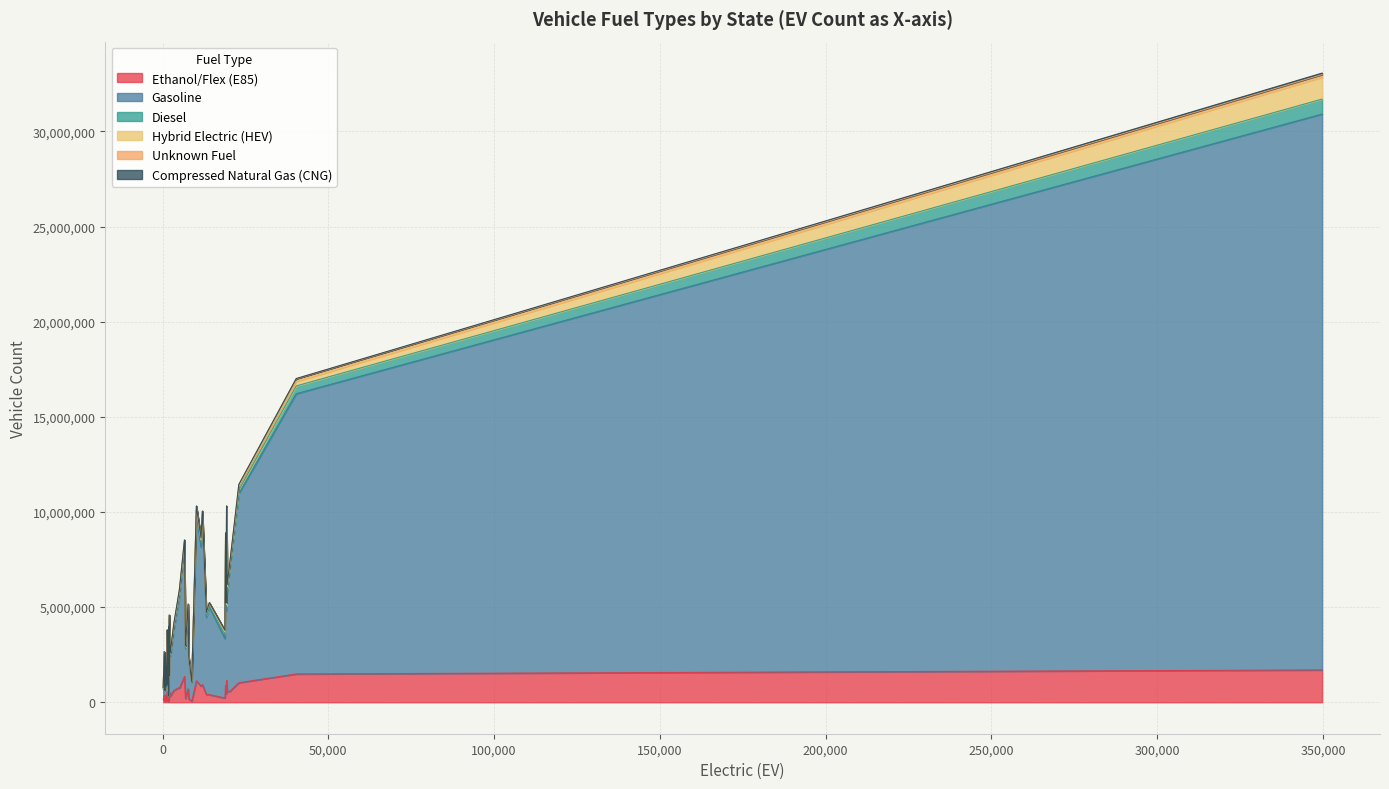

Reading left to right, what are all the values shown in this chart?

Ethanol/Flex (E85): 2000=543900	700=64000	19500=571500	900=383000	349700=1698700	19200=447700	6900=196800	1300=85500	1800=22500	40300=1486600	19000=890400	8800=55600	1600=148600	19300=1153600	5100=745100	1600=448900	2300=313500	1900=442000	1400=554400	1300=141300	13200=400600	14100=400100	6600=1353800	7700=704600	500=366500	4900=764500	700=129000	1300=256900	7900=181300	1900=133100	20200=561100	1900=194100	23000=1027800	11600=846400	200=135800	10200=1127400	3400=621500	18800=222400	12000=931800	1100=57700
Gasoline: 2000=3806700	700=473700	19500=5186900	900=2059000	349700=29210100	19200=4347900	6900=2632800	1300=768600	1800=286300	40300=14726700	19000=7552700	8800=970900	1600=1453500	19300=8665900	5100=4887900	1600=2397900	2300=2094100	1900=3309900	1400=3030400	1300=1002000	13200=4068900	14100=4613000	6600=6786400	7700=4174400	500=2166800	4900=4591200	700=717800	1300=1476500	7900=2037600	1900=1156800	20200=6384100	1900=1490400	23000=9935300	11600=7311100	200=563900	10200=8735800	3400=3228200	18800=3125800	12000=8676900	1100=792000
Diesel: 2000=144900	700=40100	19500=208800	900=105200	349700=785800	19200=246700	6900=53100	1300=17200	1800=2400	40300=408500	19000=237500	8800=17900	1600=147200	19300=209000	5100=175900	1600=120300	2300=98800	1900=129100	1400=162300	1300=32500	13200=107000	14100=72600	6600=224900	7700=155100	500=95100	4900=219600	700=90900	1300=87000	7900=95500	1900=35000	20200=110900	1900=104300	23000=186100	11600=242600	200=56700	10200=231500	3400=186900	18800=243500	12000=234000	1100=13100
Hybrid Electric (HEV): 2000=33700	700=5800	19500=108100	900=21100	349700=1154200	19200=92400	6900=47400	1300=13200	1800=13700	40300=235300	19000=101800	8800=25800	1600=21900	19300=177300	5100=68900	1600=33100	2300=31700	1900=38000	1400=19800	1300=20600	13200=100700	14100=112400	6600=86500	7700=77400	500=14400	4900=86200	700=10500	1300=18200	7900=40100	1900=21900	20200=99900	1900=26800	23000=182800	11600=126600	200=4000	10200=114500	3400=28500	18800=102000	12000=126300	1100=13100
Unknown Fuel: 2000=44300	700=14600	19500=99000	900=16700	349700=136900	19200=73600	6900=27700	1300=6800	1800=1100	40300=139200	19000=101800	8800=6800	1600=25500	19300=98000	5100=70700	1600=71000	2300=29500	1900=38900	1400=30800	1300=11200	13200=39400	14100=36800	6600=67800	7700=43800	500=14800	4900=55900	700=16800	1300=32400	7900=32000	1900=15700	20200=51400	1900=31600	23000=107200	11600=96300	200=14000	10200=92200	3400=62000	18800=80100	12000=72900	1100=7800
Compressed Natural Gas (CNG): 2000=15900	700=3200	19500=14300	900=8000	349700=76200	19200=12600	6900=2300	1300=1000	1800=200	40300=14200	19000=22000	8800=1000	1600=10500	19300=13400	5100=14500	1600=10200	2300=11300	1900=12000	1400=8500	1300=1300	13200=4400	14100=2300	6600=13100	7700=10100	500=5600	4900=15900	700=3900	1300=7700	7900=5700	1900=1300	20200=3300	1900=6400	23000=7000	11600=20600	200=4000	10200=15800	3400=15700	18800=12100	12000=10500	1100=500